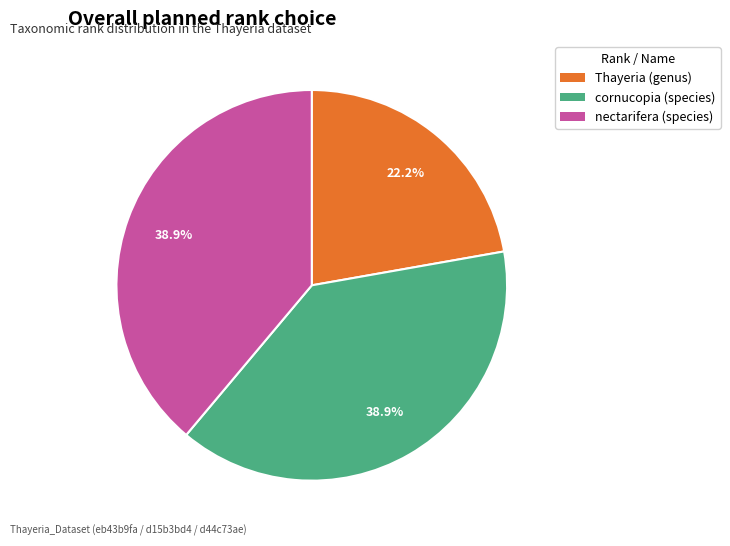

The Thayeria (genus) slice represents 22% of the pie. True or false?

True